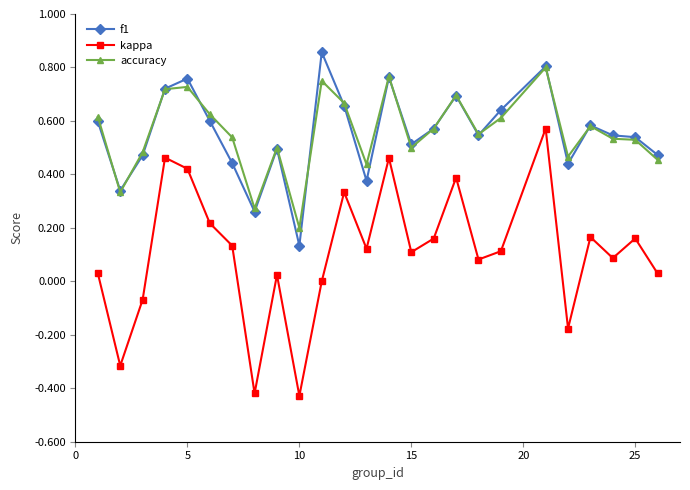

What are all the series names shown in the legend?

f1, kappa, accuracy